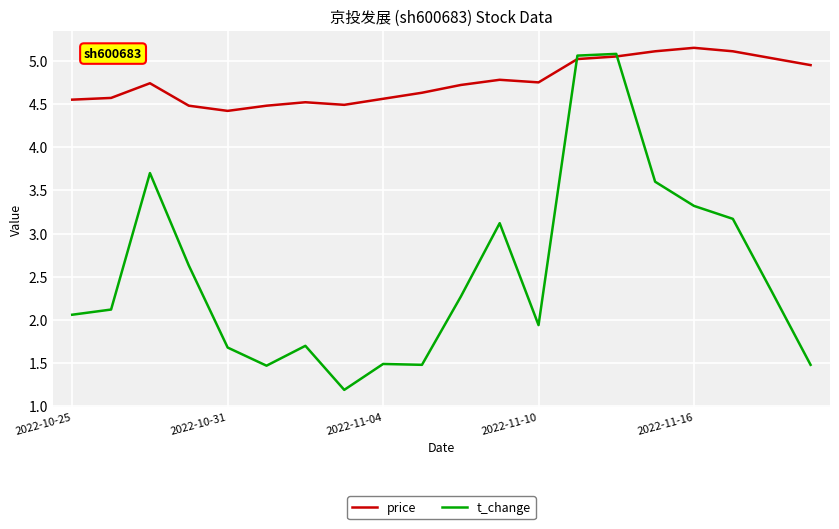

List the series in order of their overall mean, highest first.

price, t_change